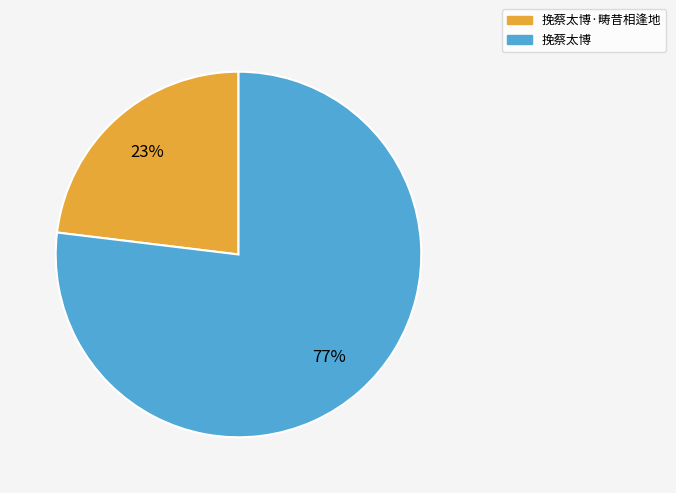

True or false: 挽蔡太博 accounts for 77% of the total.

True